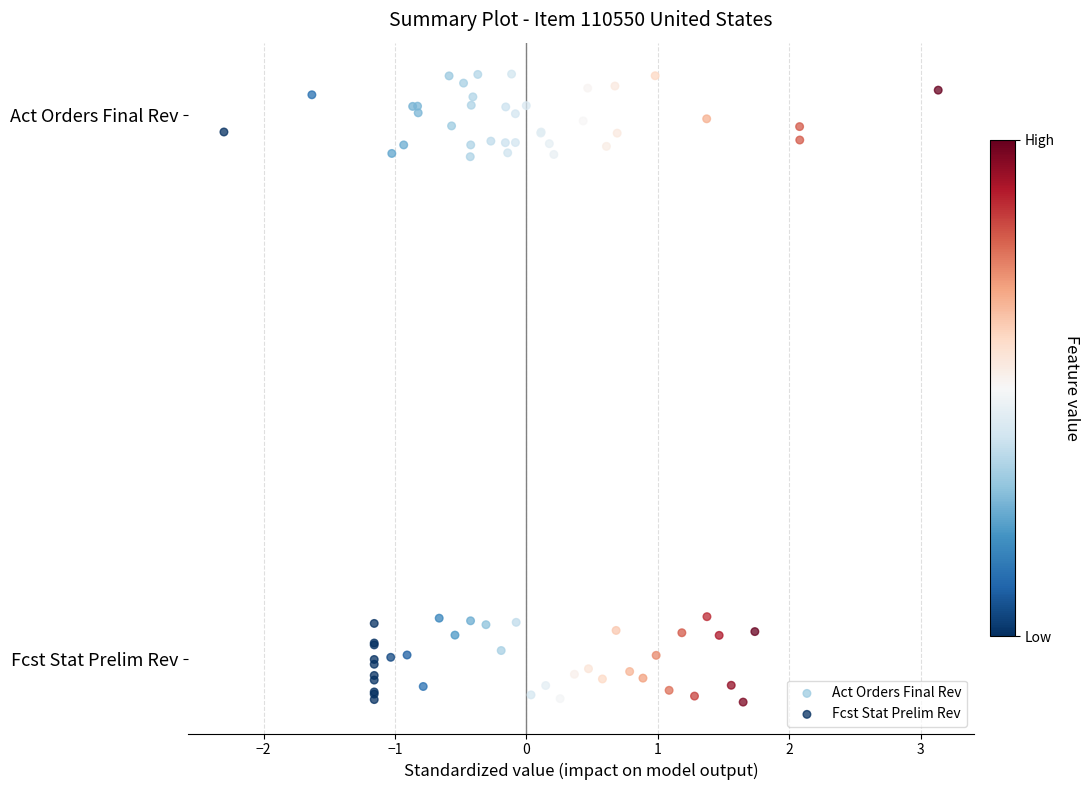

Which series reaches the minimum Y coordinate?

Fcst Stat Prelim Rev